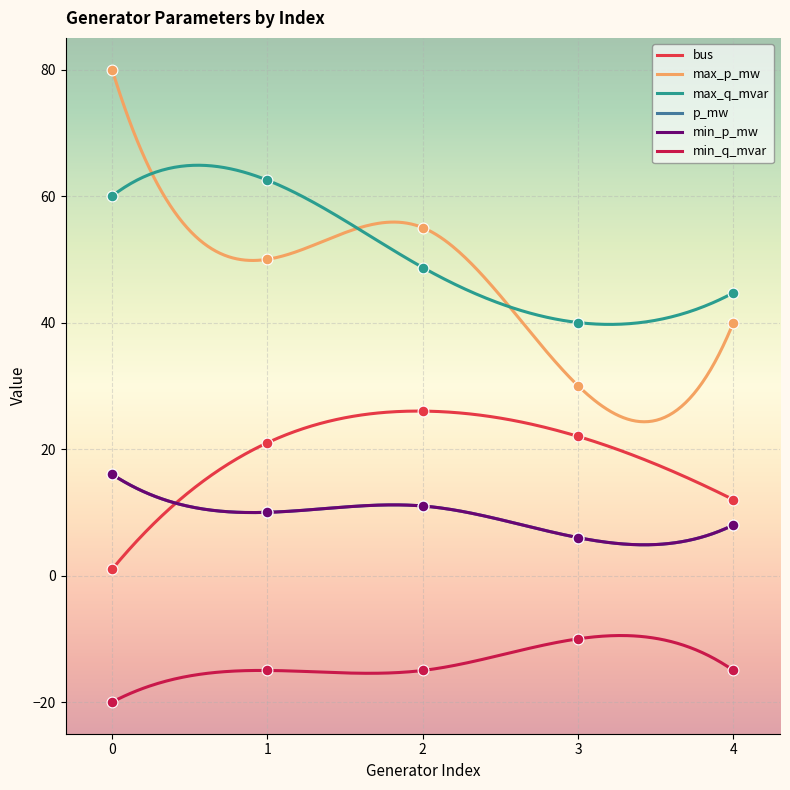

Which series reaches the maximum Y coordinate?

max_p_mw